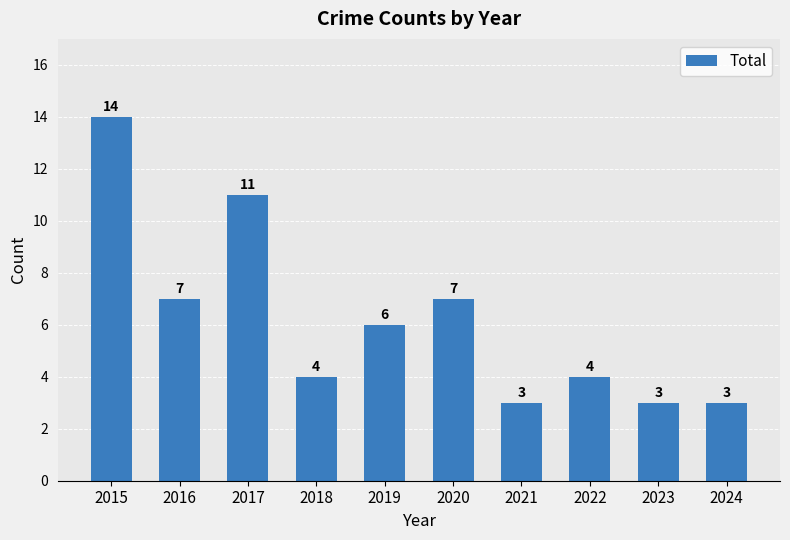

Where does the data first go above 6?

2015